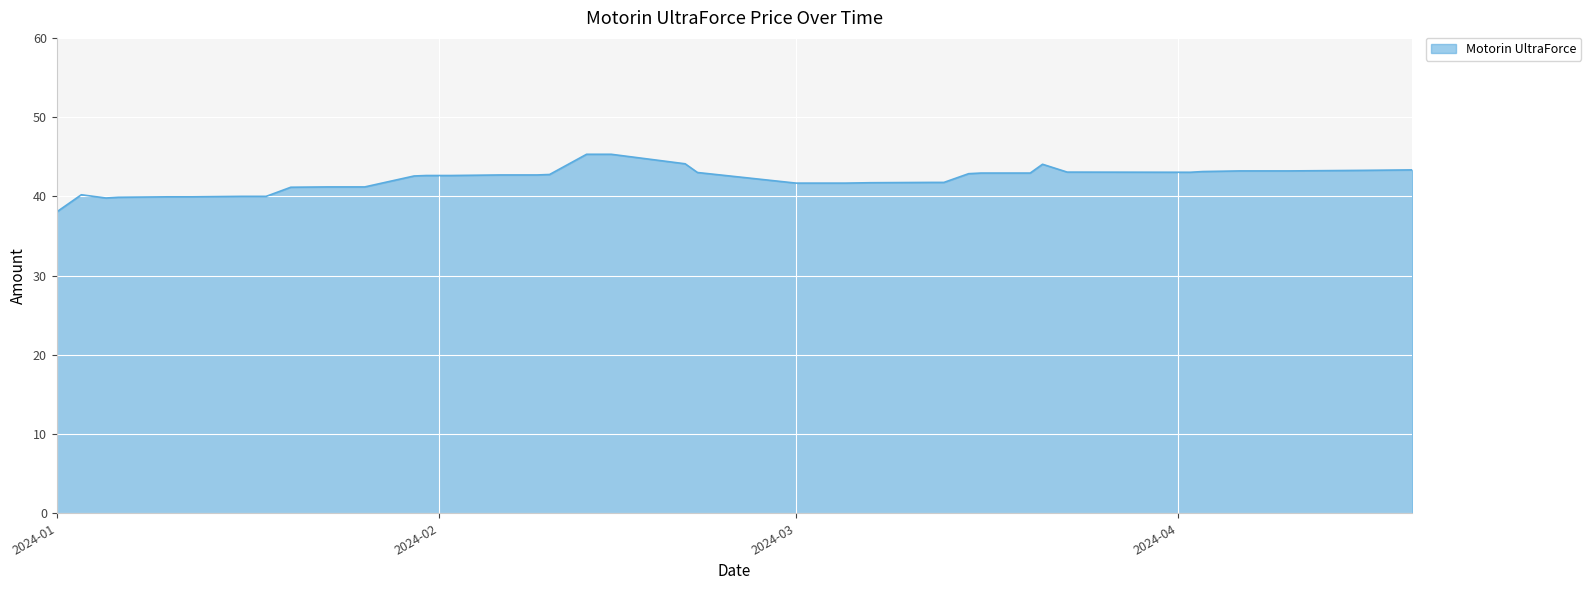

What is the smallest value displayed?

38.0